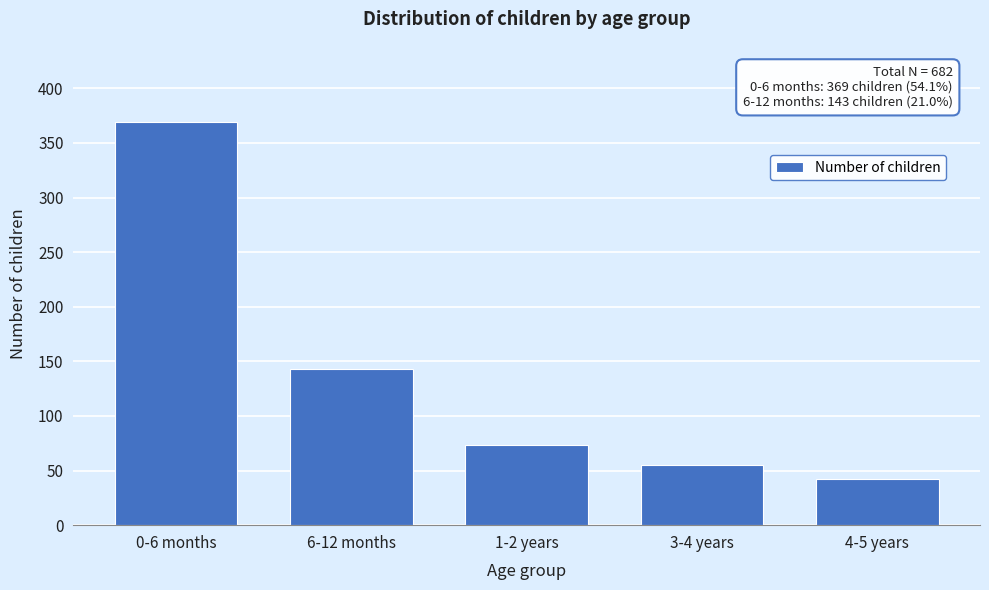

Reading right to left, extract all data points from this chart.

42	55	73	143	369